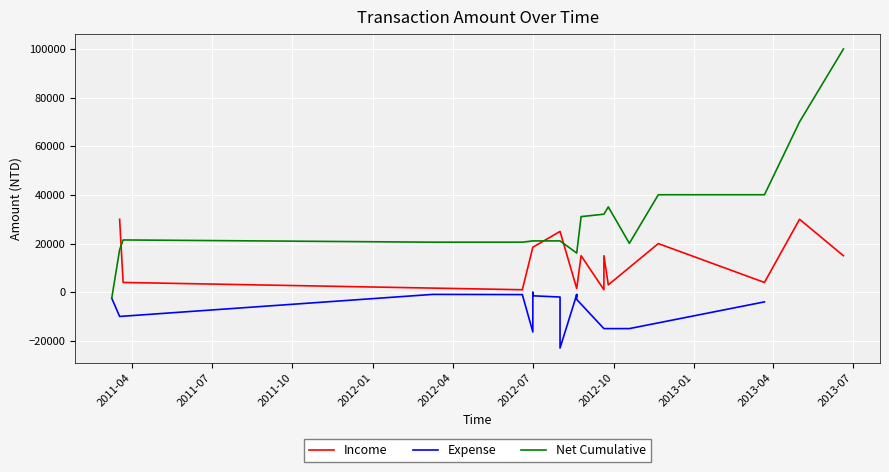

What is the sum of all values?

198000